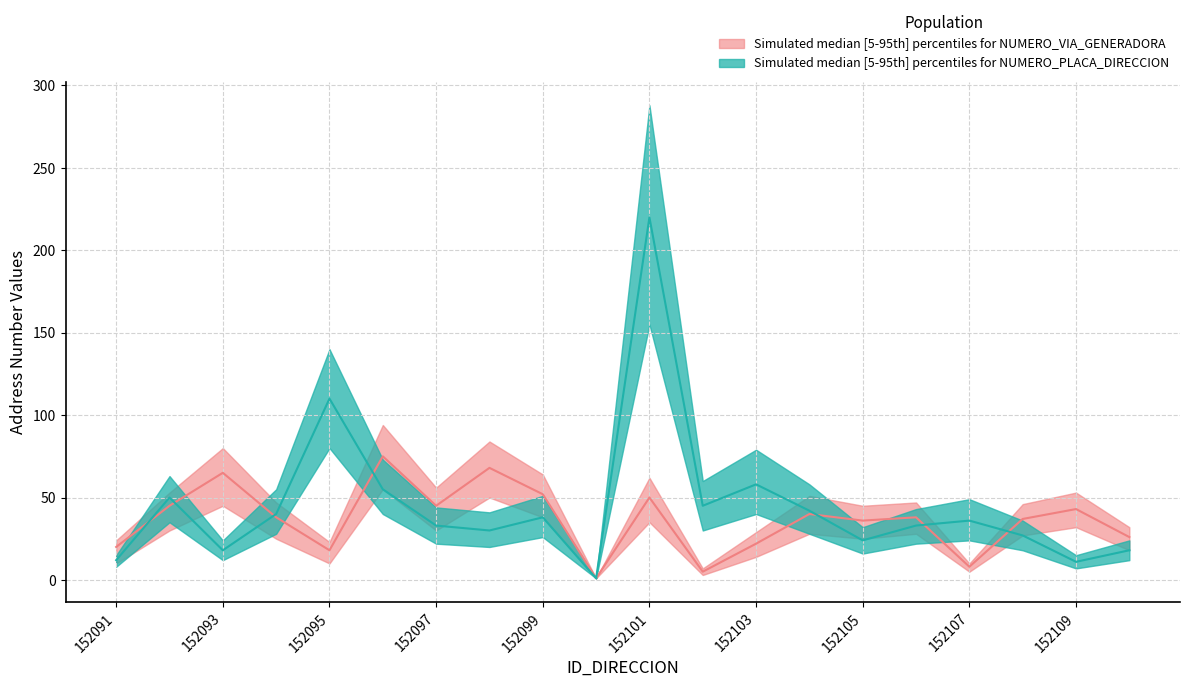

True or false: NUMERO_PLACA_lower has a value of 61 at 152092.

False